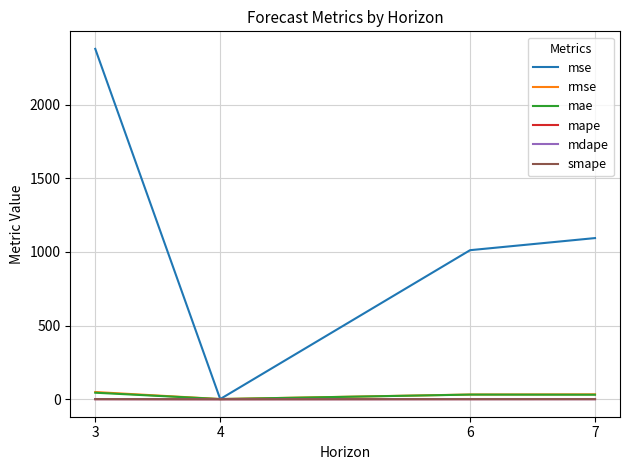

What is the sum of the mae values at 4 and 3?

45.0